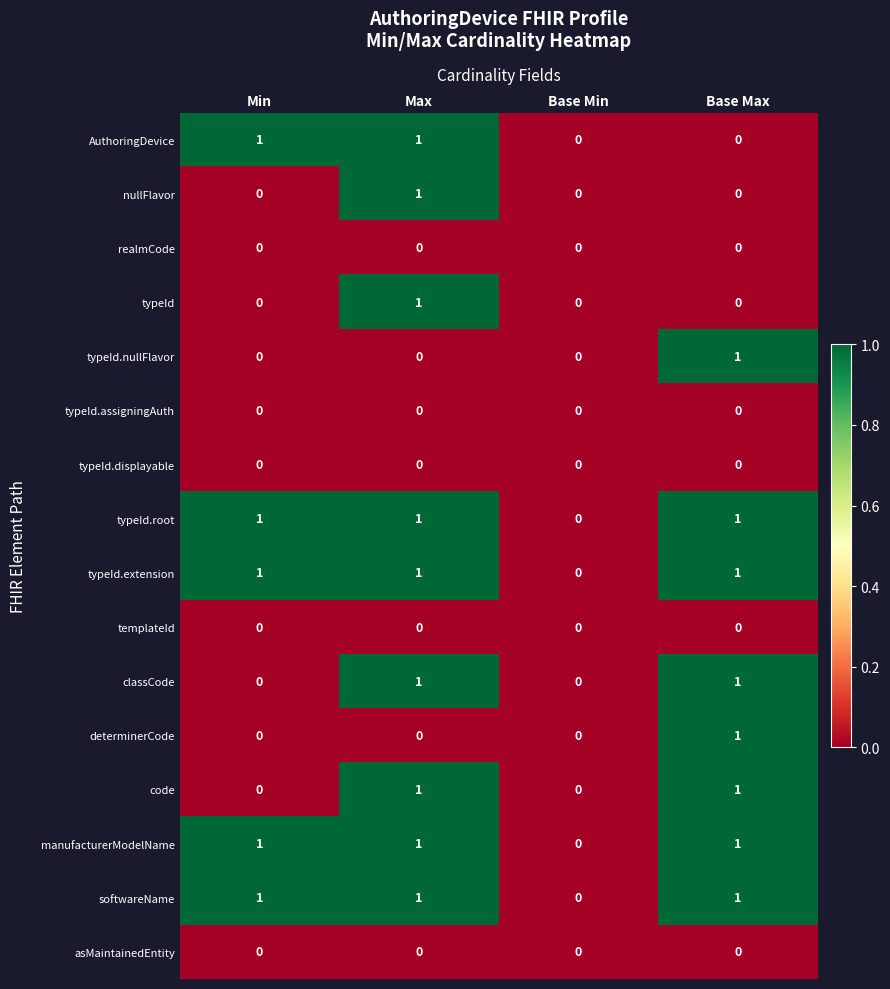

At which category is the sum across all series the highest?

Max